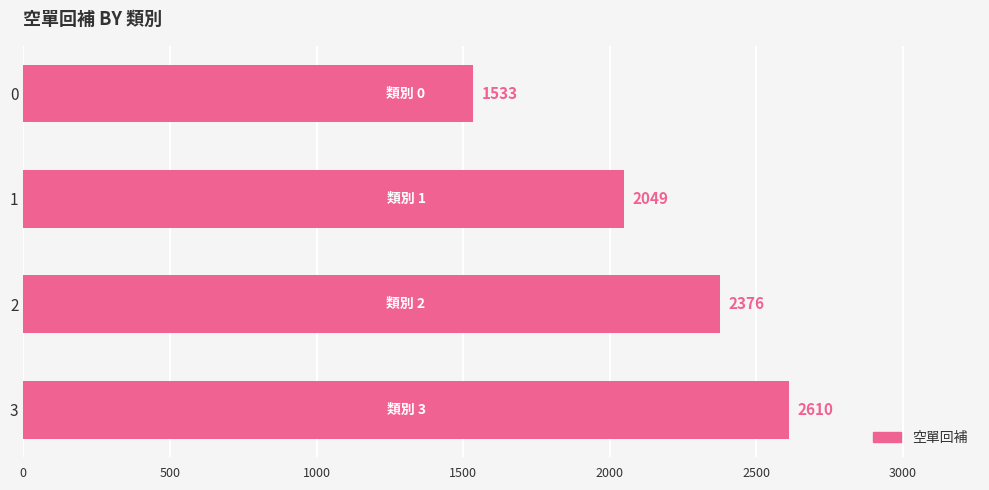

How many values are below 2376?

2